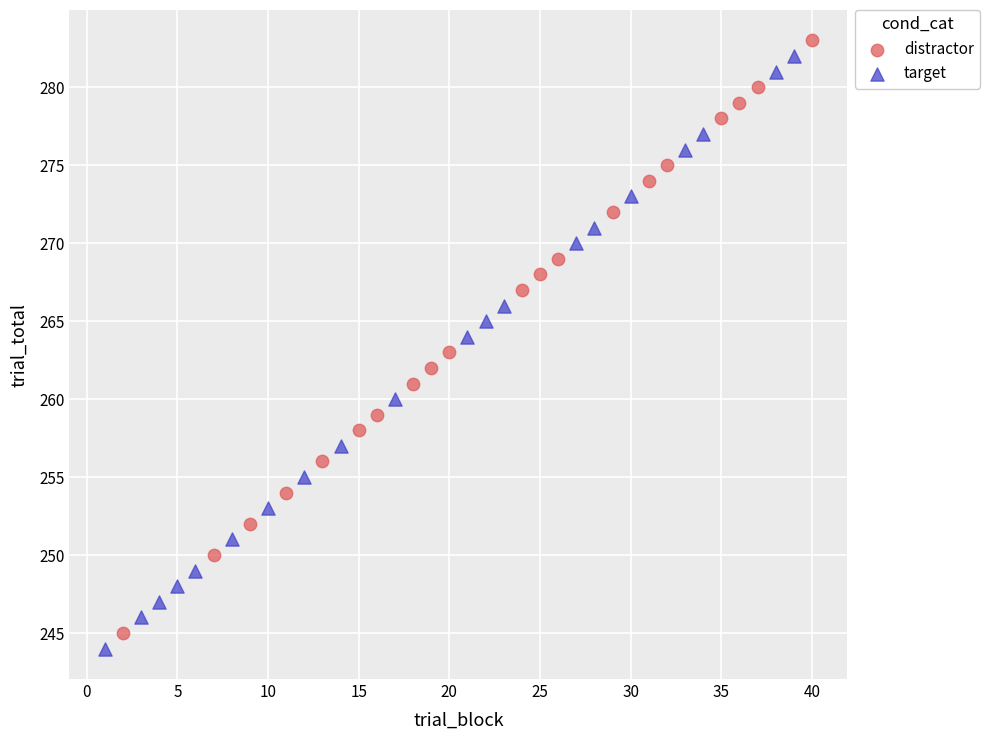

What are all the series names shown in the legend?

distractor, target